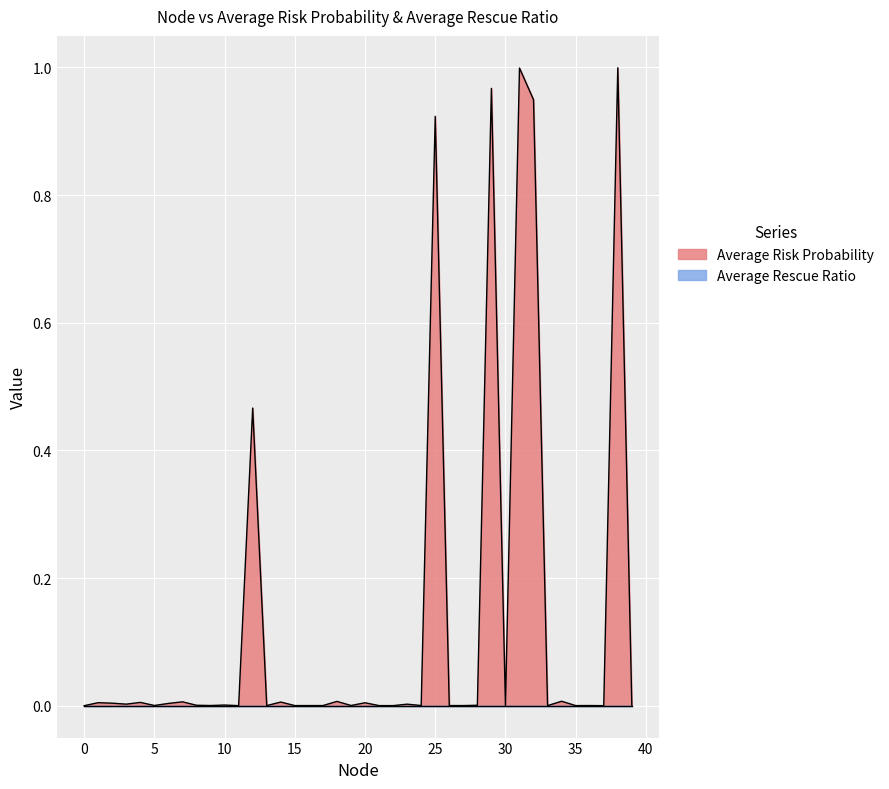

Reading right to left, what are all the values shown in this chart?

0.0	1.0	0.0	0.0	0.0	0.0	0.0	0.9	1.0	0.0	1.0	0.0	0.0	0.0	0.9	0.0	0.0	0.0	0.0	0.0	0.0	0.0	0.0	0.0	0.0	0.0	0.0	0.5	0.0	0.0	0.0	0.0	0.0	0.0	0.0	0.0	0.0	0.0	0.0	0.0